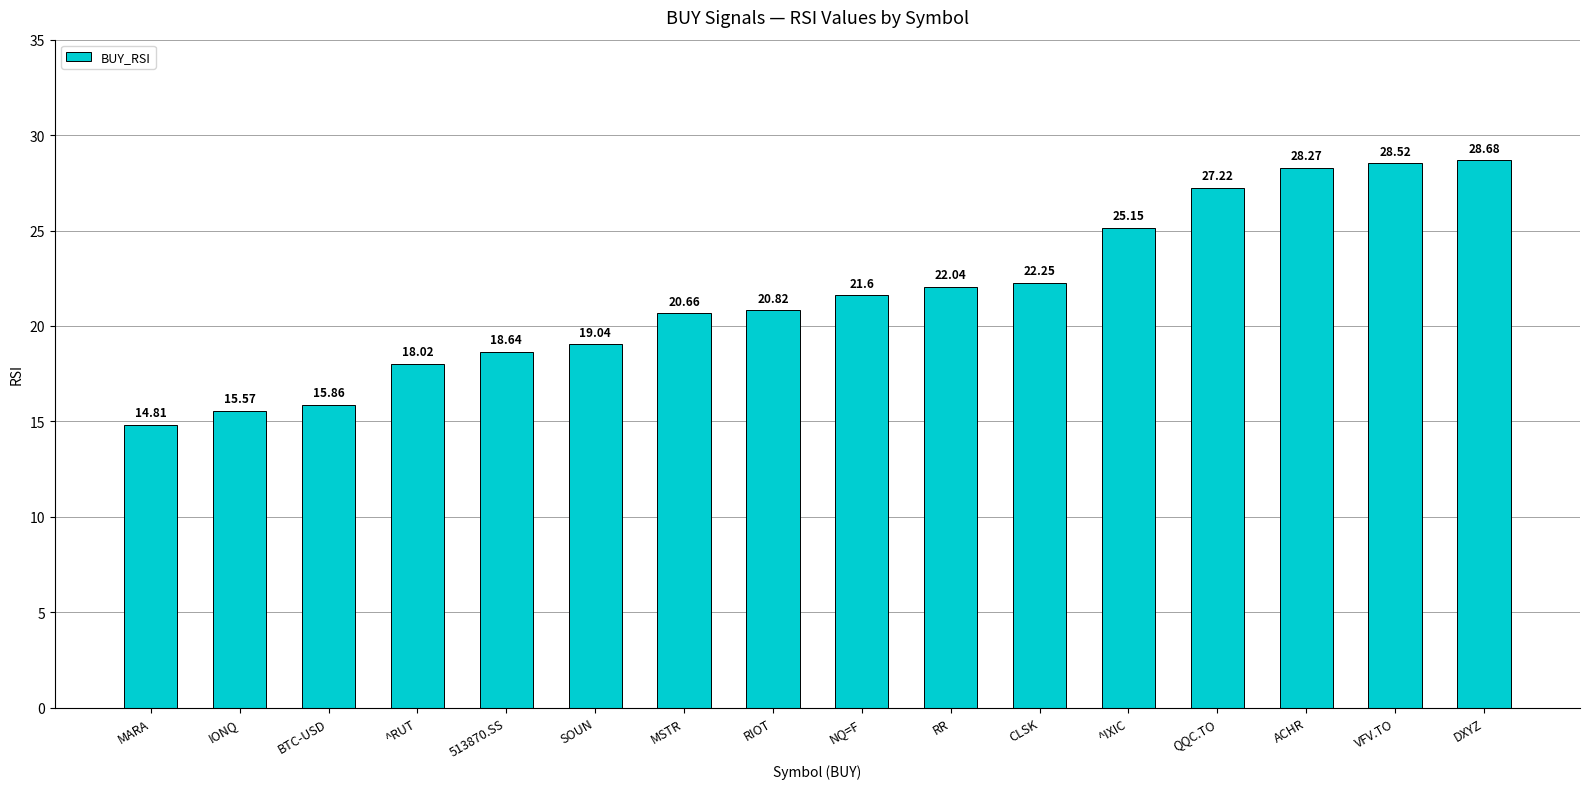

How many bars are there in total?

16